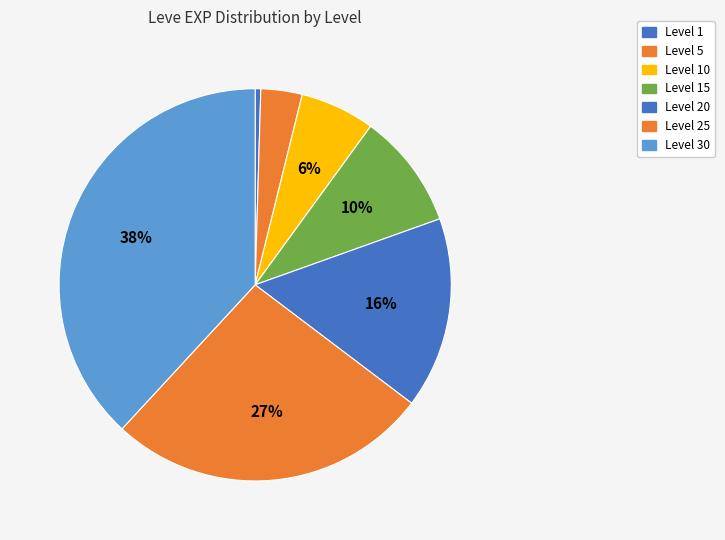

Is there any slice that represents more than half of the pie?

No